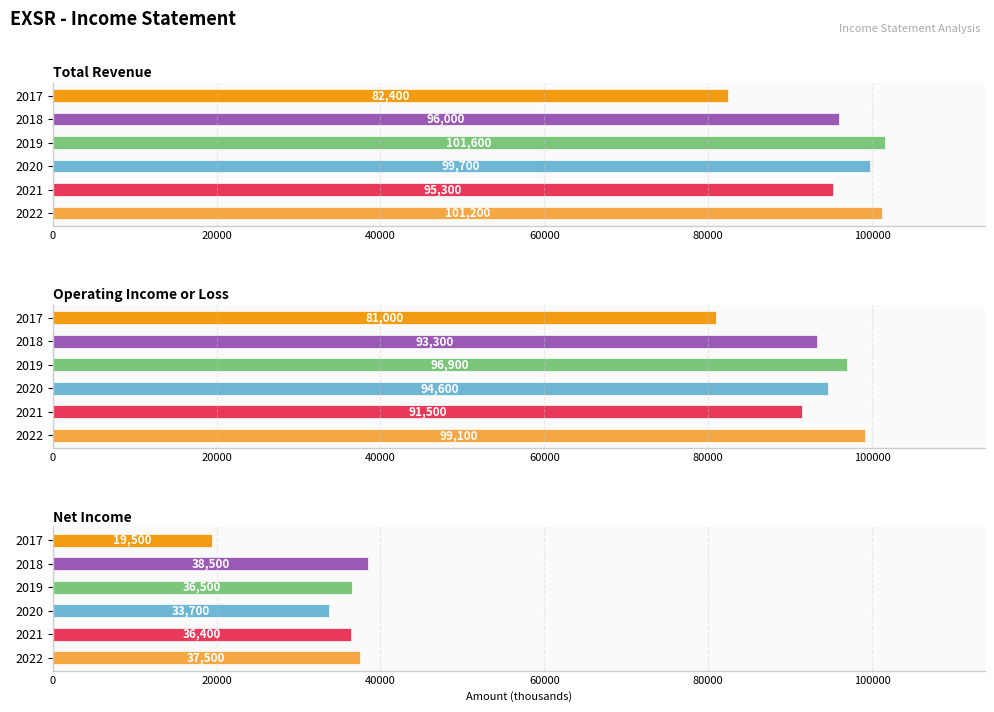

Are the bars grouped side by side (vs. stacked)?

Yes